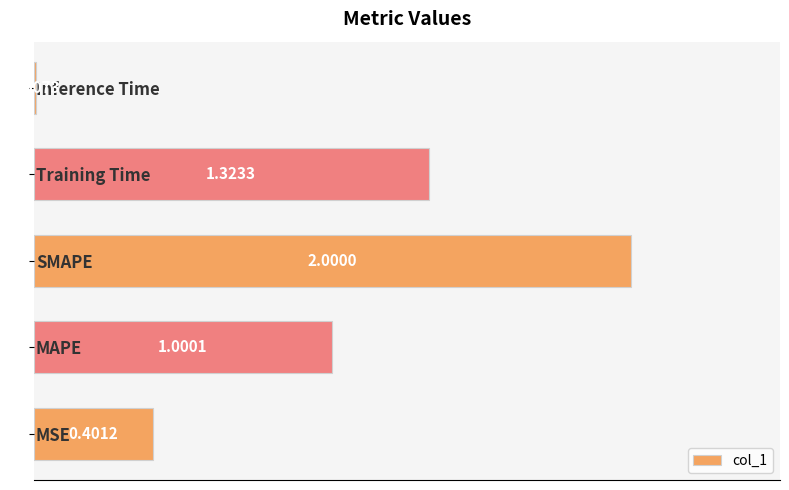

Which has a higher value, MSE or SMAPE?

SMAPE